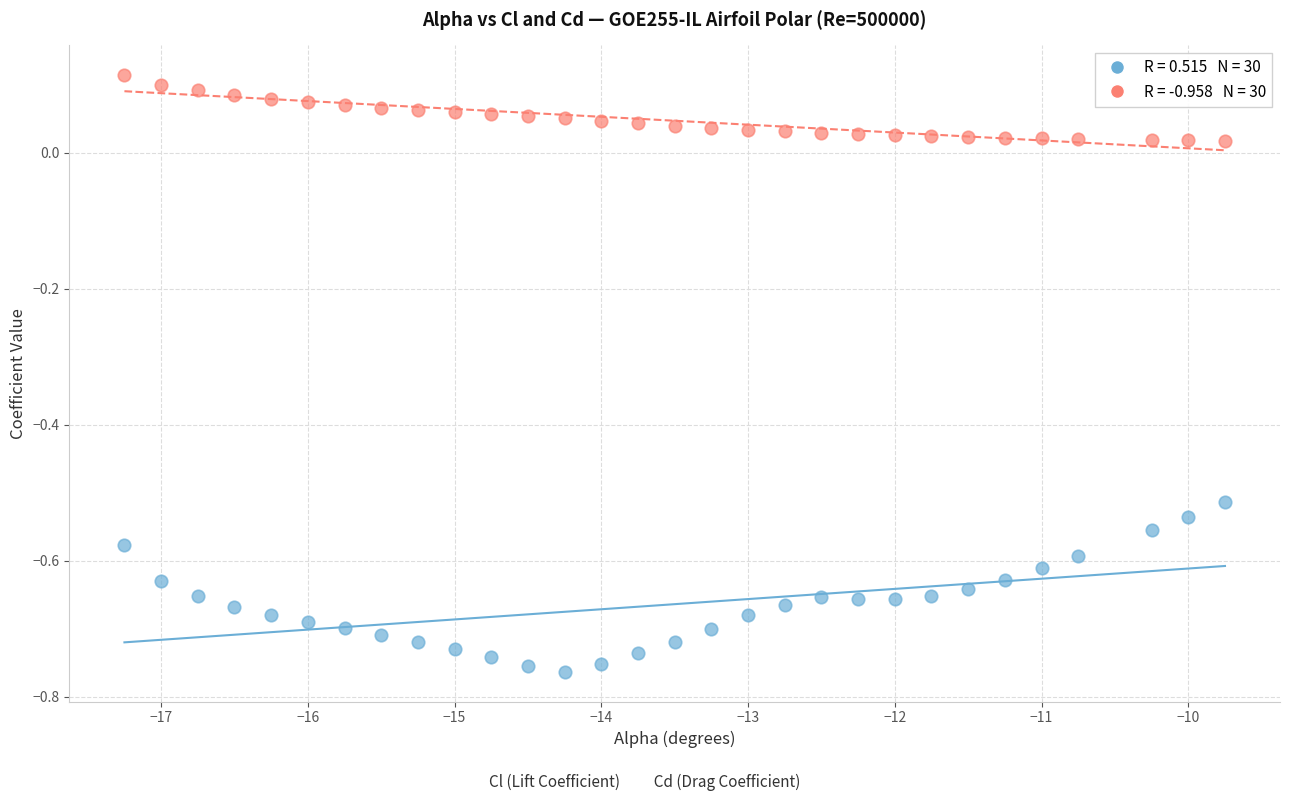

Across all data points, what is the range of Y values (max minus min)?

0.9